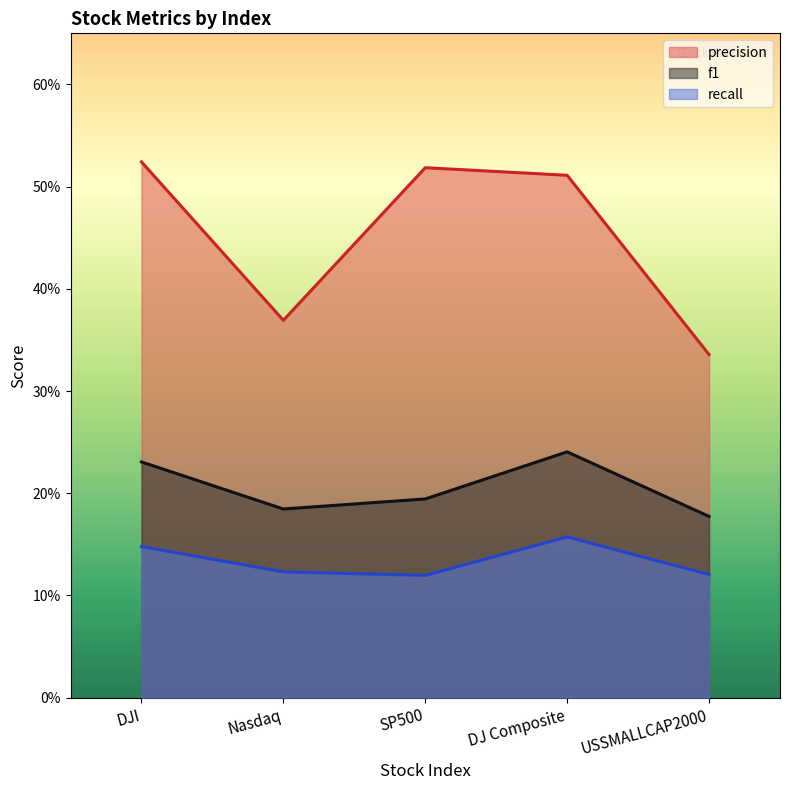

What is the label of the 4th point from the right?

Nasdaq